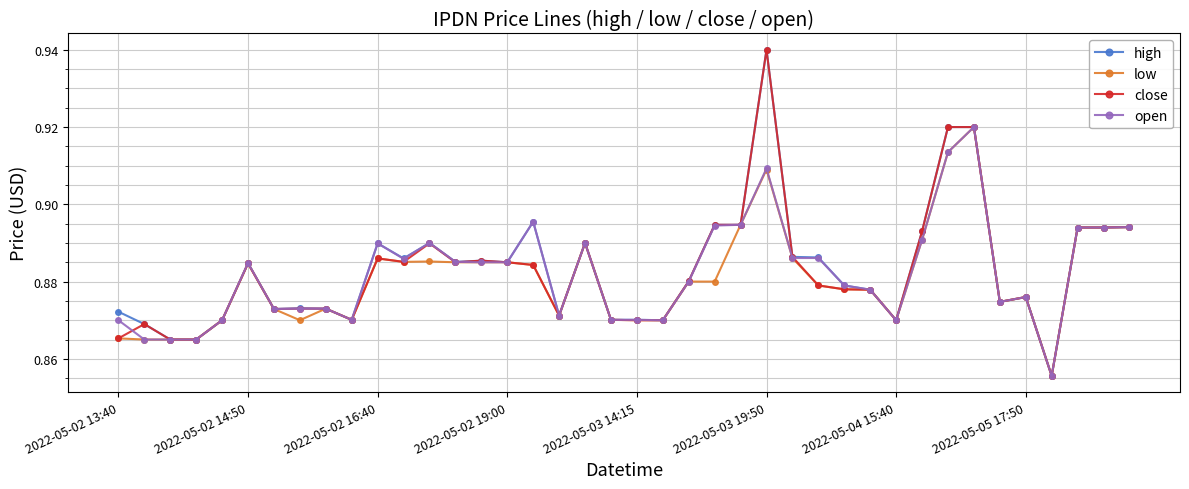

Count the close values in the range 0 to 1.

40